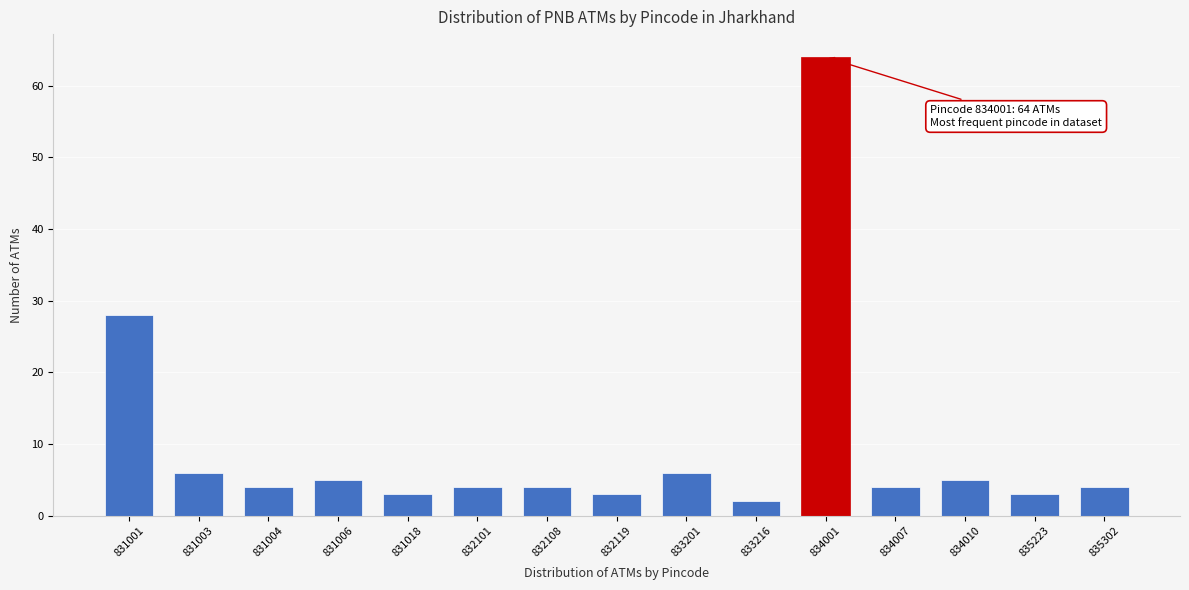

Reading left to right, extract all data points from this chart.

28	6	4	5	3	4	4	3	6	2	64	4	5	3	4